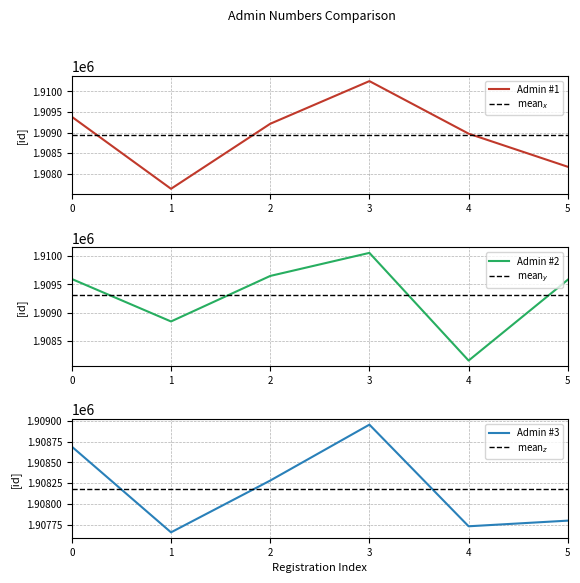

The value of Admin #2 at 5 is 830055. True or false?

False